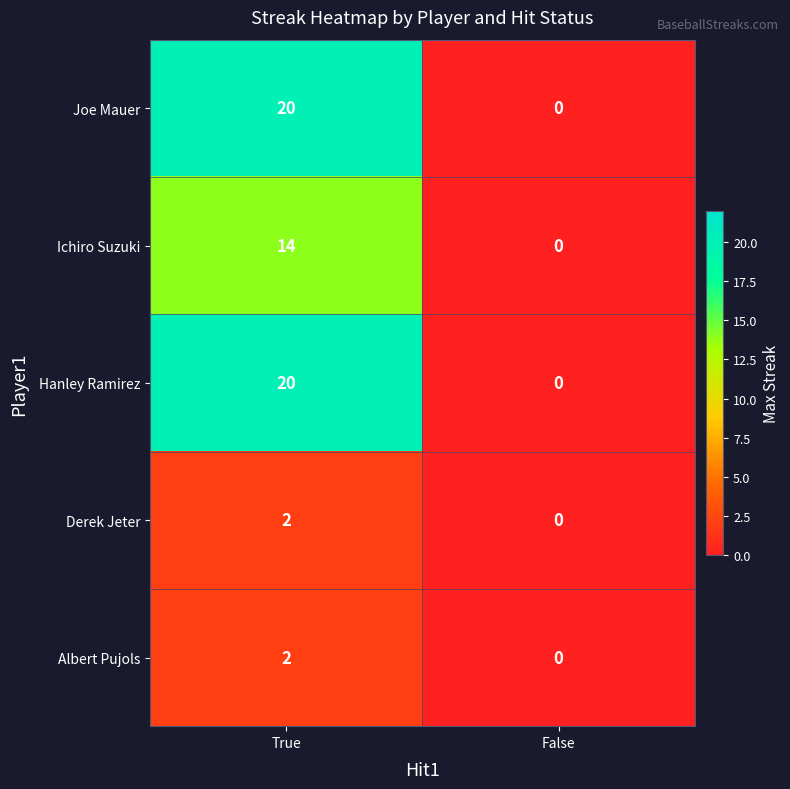

List the labels in order of Derek Jeter value, largest first.

True, False